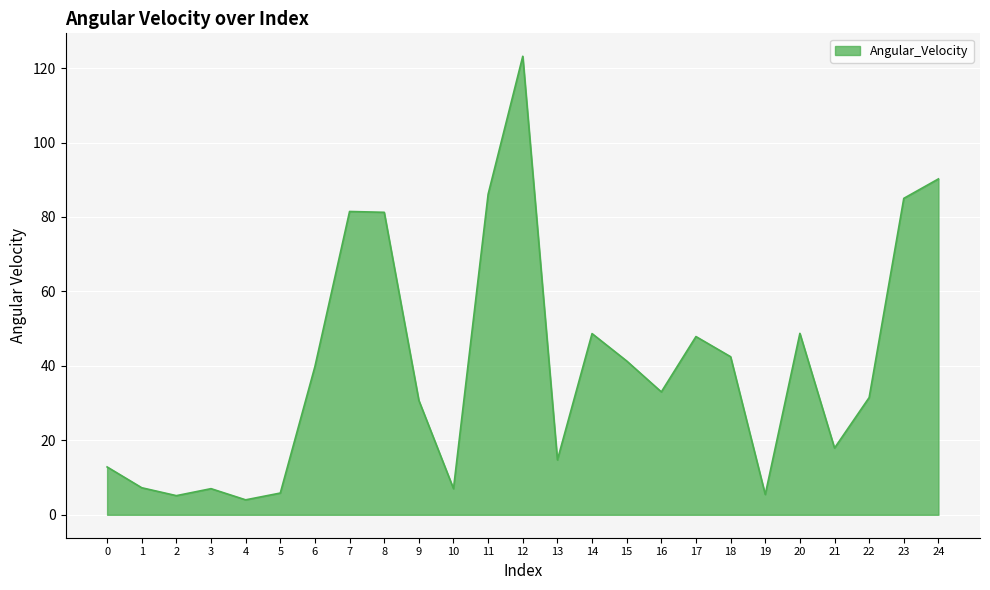

What is the change in value from 1 to 13?

+7.5